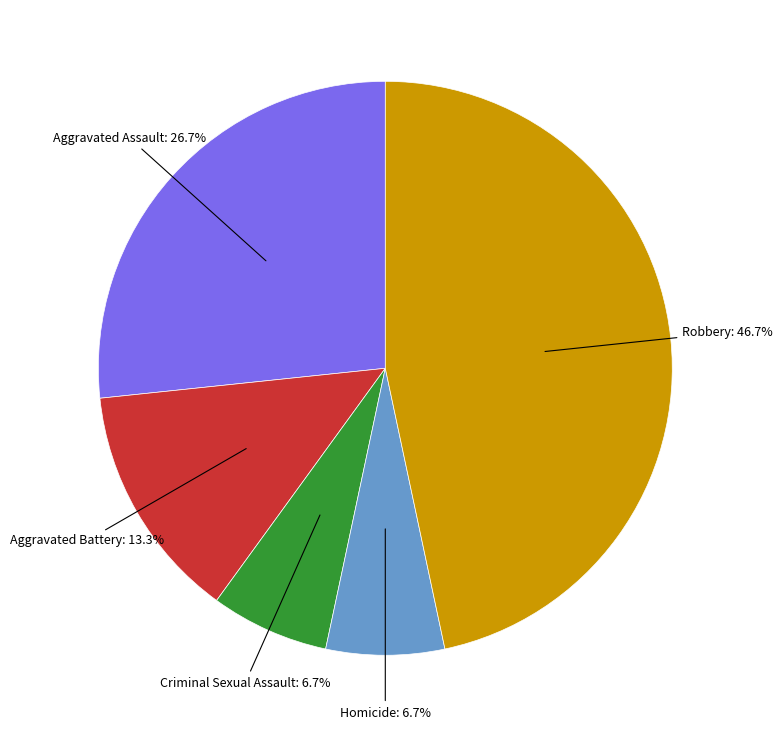

To the nearest percent, what is the average slice percentage?

20%